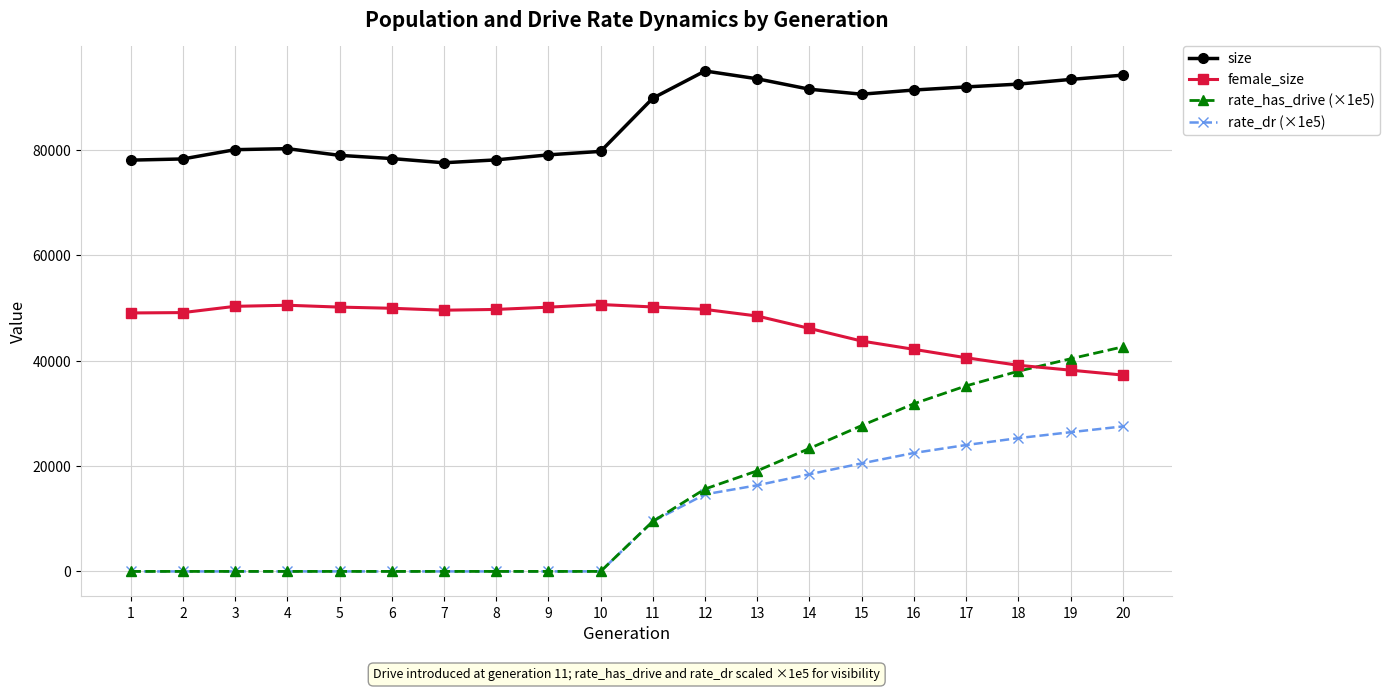

What is the minimum value for female_size?

37270.0